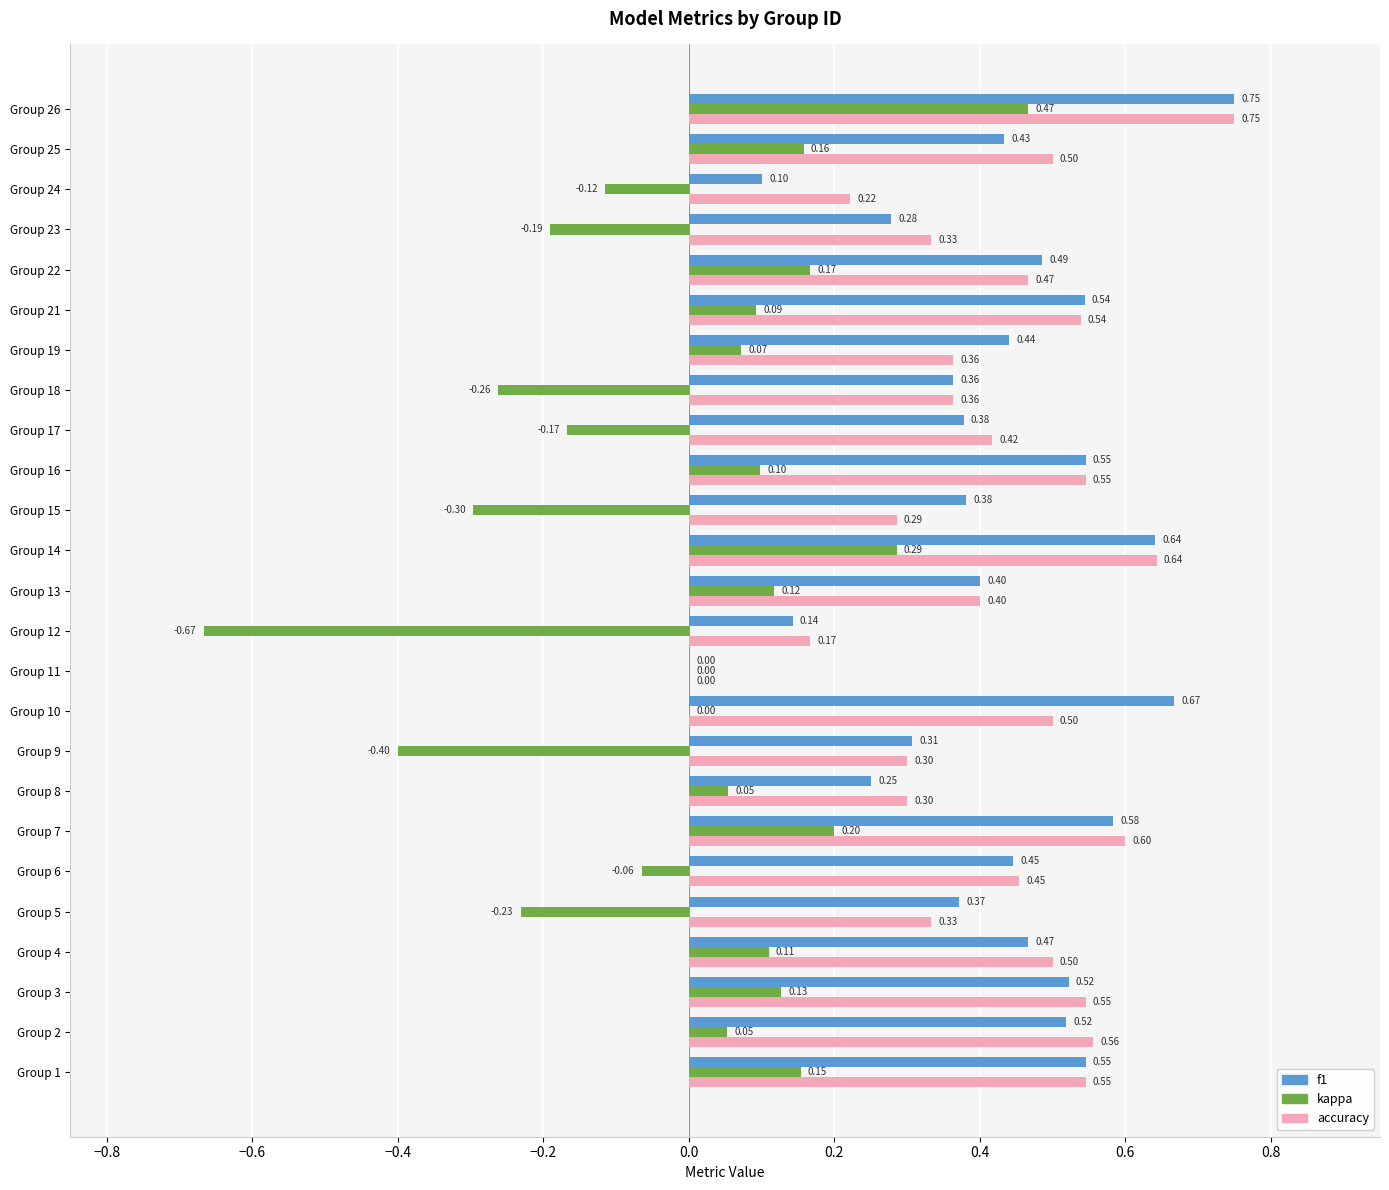

Which series changed the most between Group 7 and Group 18?

kappa